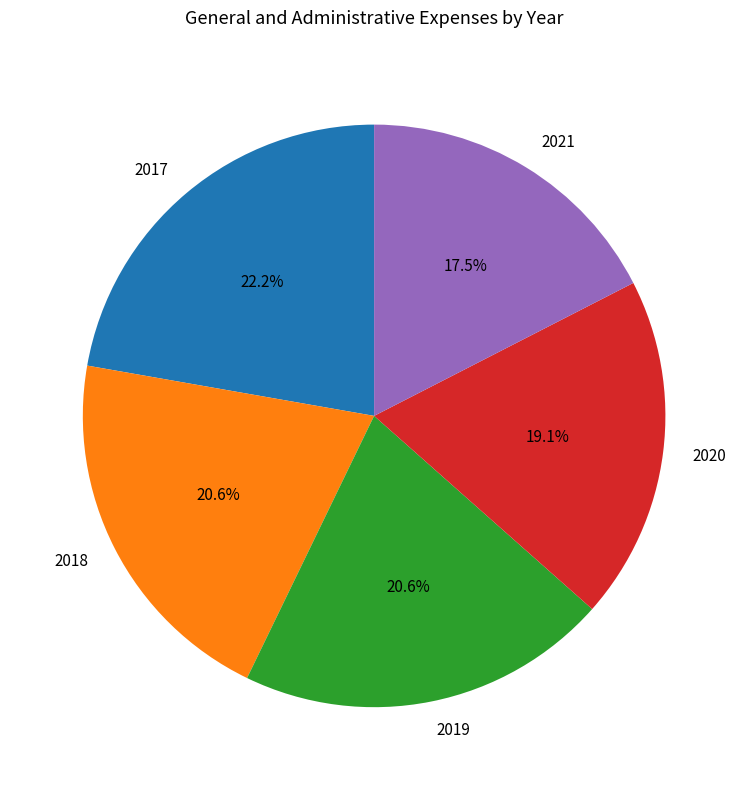

Is there any slice that represents more than half of the pie?

No